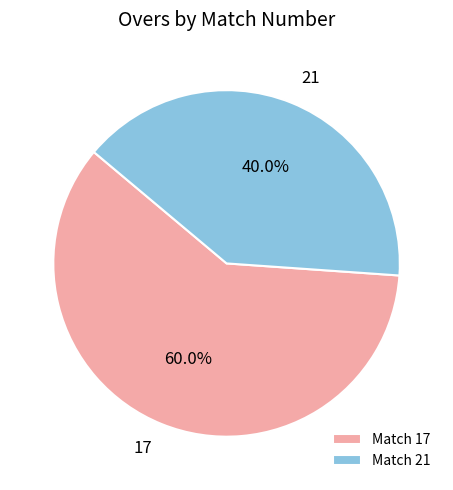

Between Match 17 and Match 21, which is larger?

Match 17